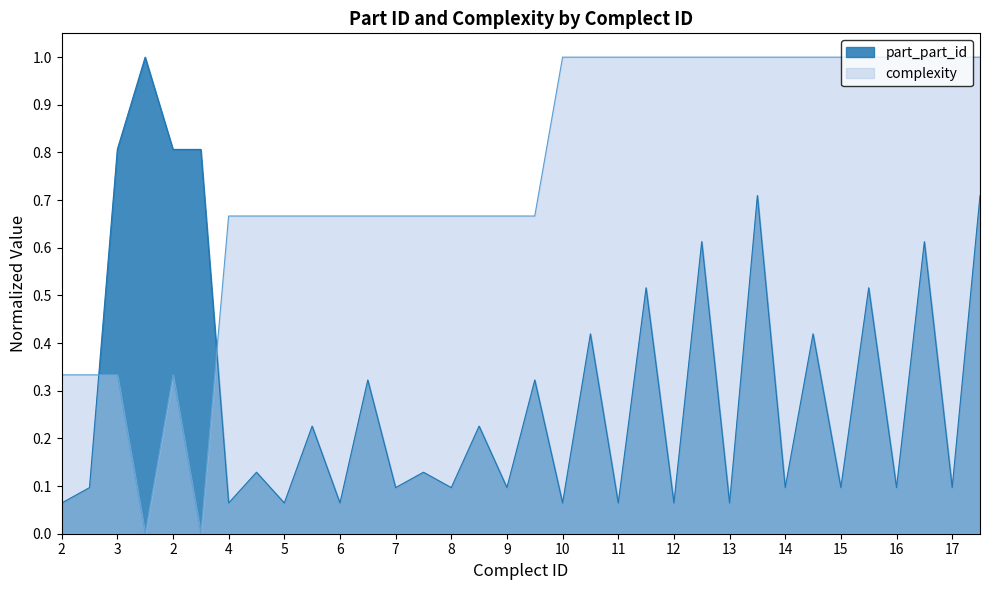

What are all the series names shown in the legend?

part_part_id, complexity